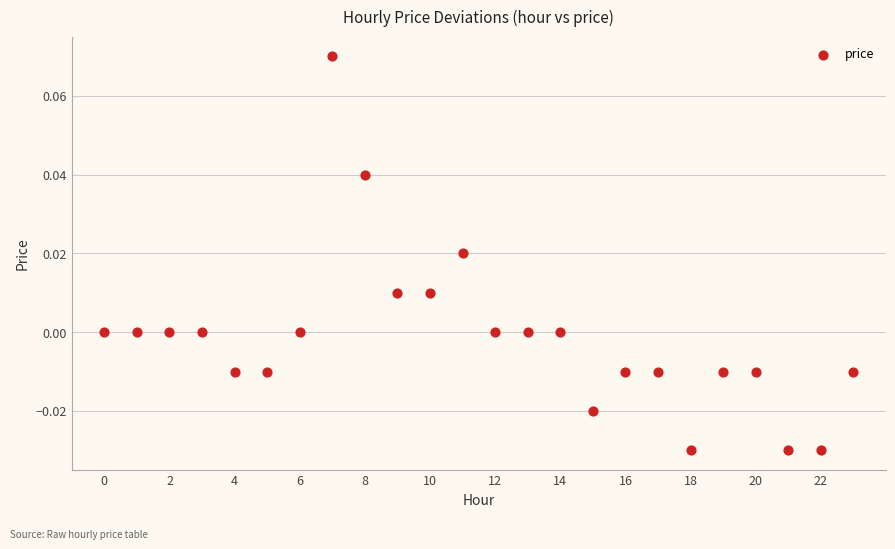

Count the number of points in this scatter plot.

24